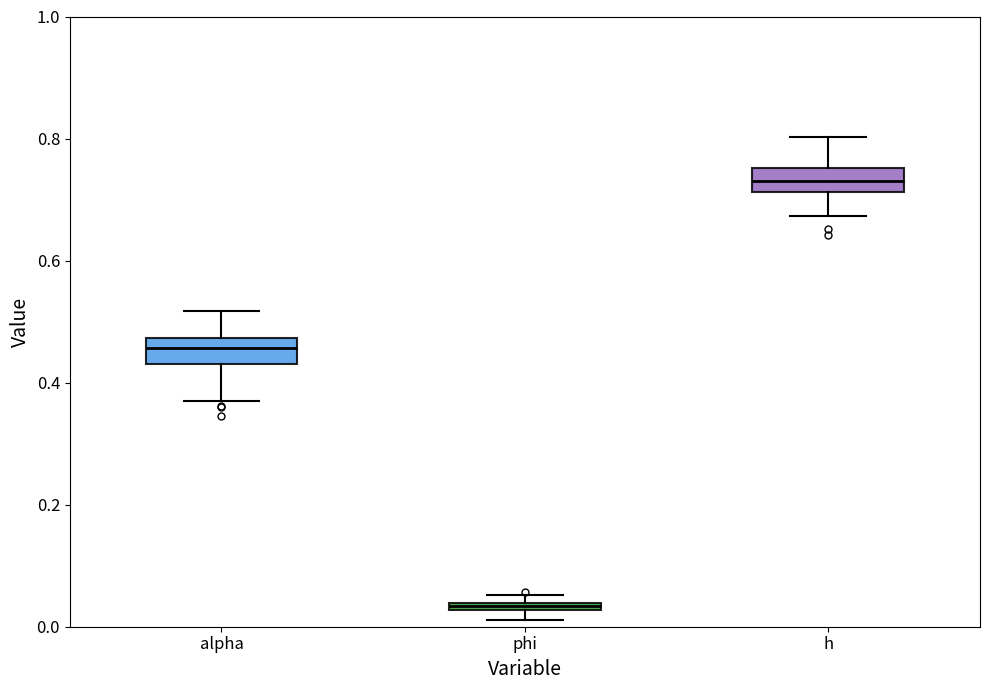

Where is the upper edge of the box for phi on the y-axis? The values are not printed on the chart, so give them approximately, as read against the axis.

0.04